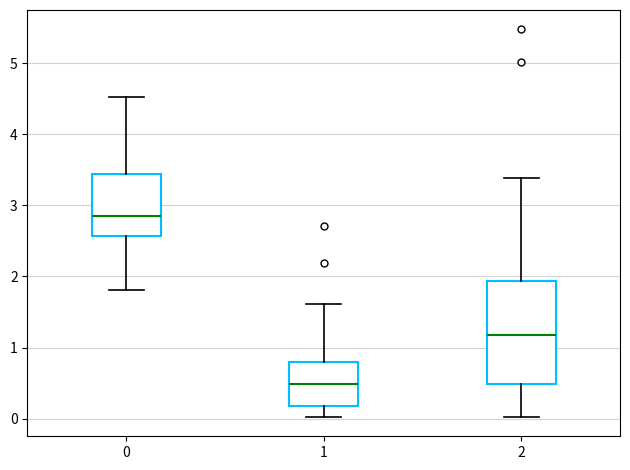

Reading left to right, transcribe this box plot: for each box, give where its median line is, the range the box spans, and where its two whiskers end, as read against the y-axis. The values are not printed on the chart, so give them approximately, as read against the axis.

0: median 2.9, box 2.6 to 3.4, whiskers 1.8 to 4.5
1: median 0.5, box 0.2 to 0.8, whiskers 0.0 to 1.6
2: median 1.2, box 0.5 to 1.9, whiskers 0.0 to 3.4